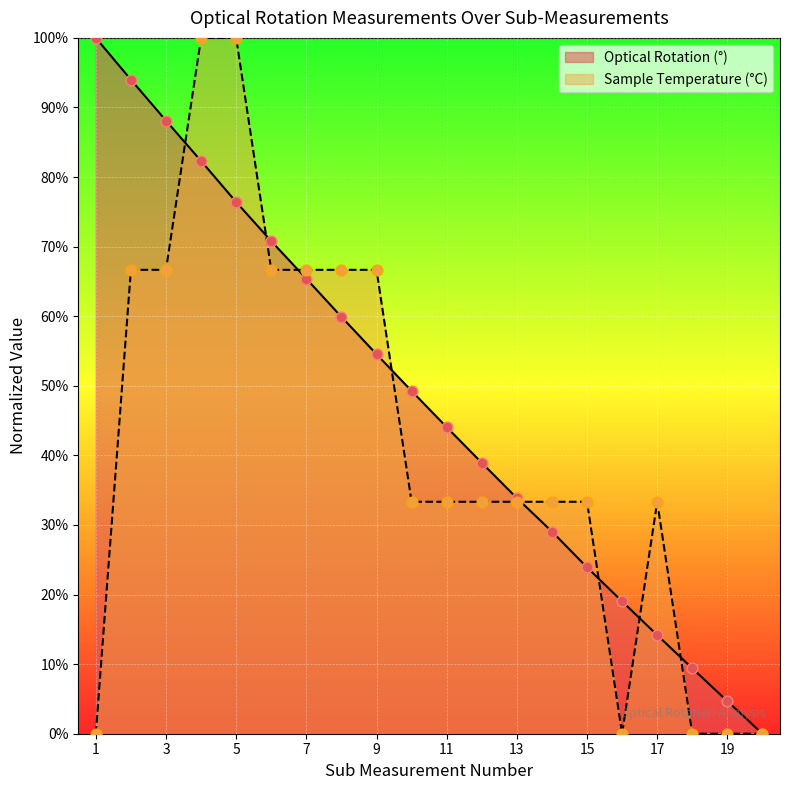

Which series contains the lowest Y value?

Optical Rotation (°)